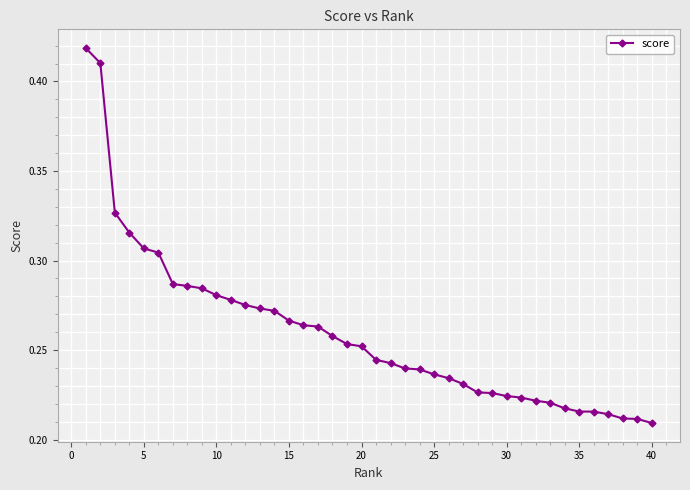

Count the values in the range 0 to 1.

40